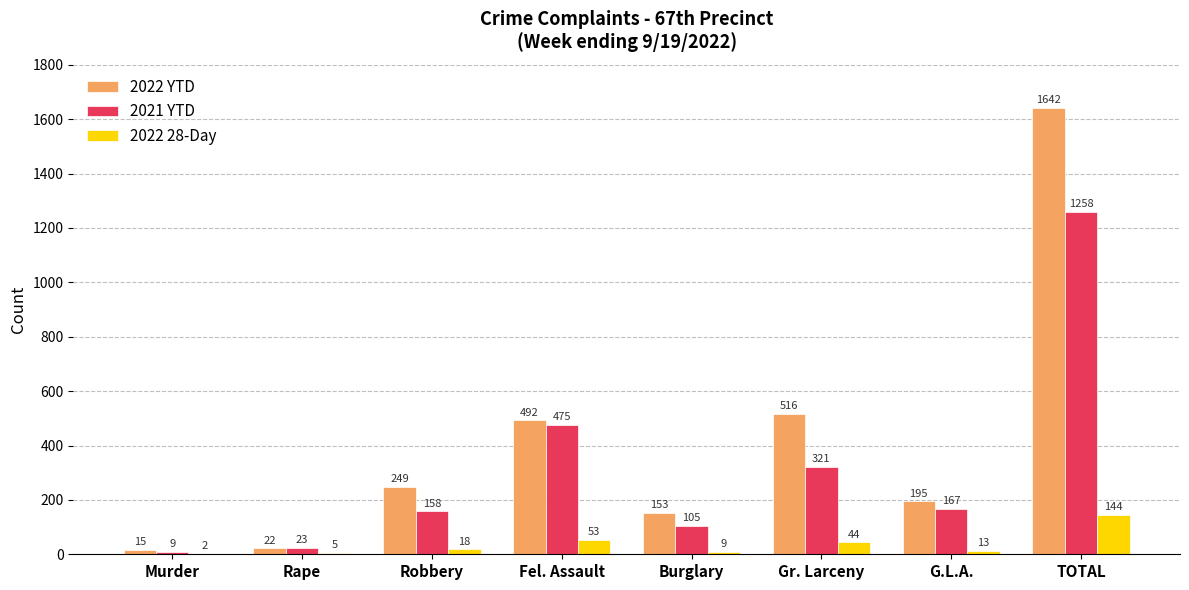

What is the total value across all series at TOTAL?

3044